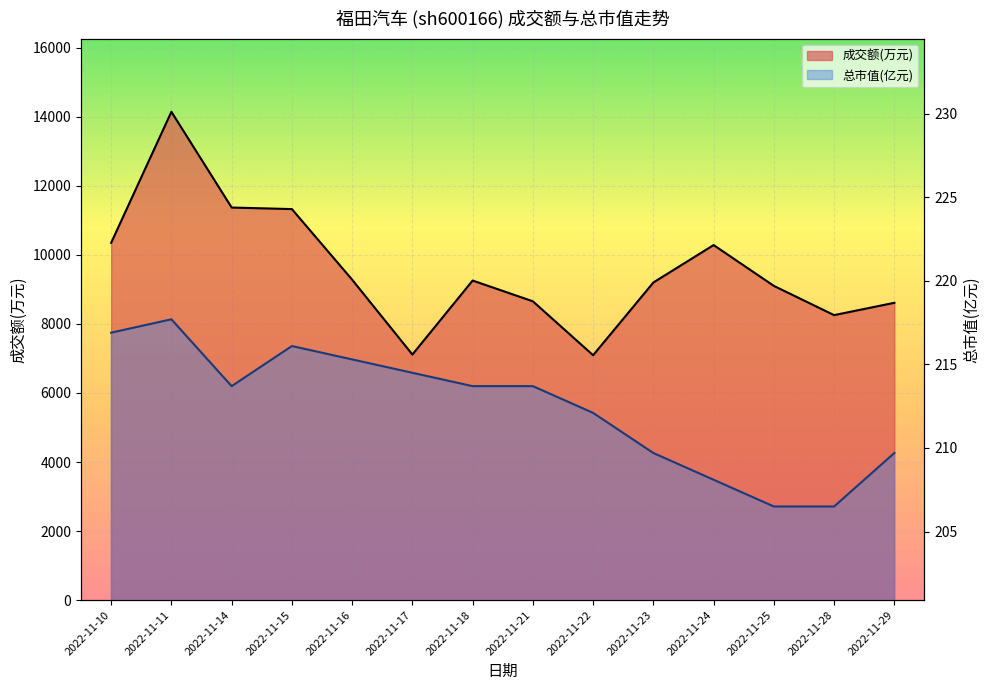

What are all the series names shown in the legend?

成交额(万元), 总市值(亿元)